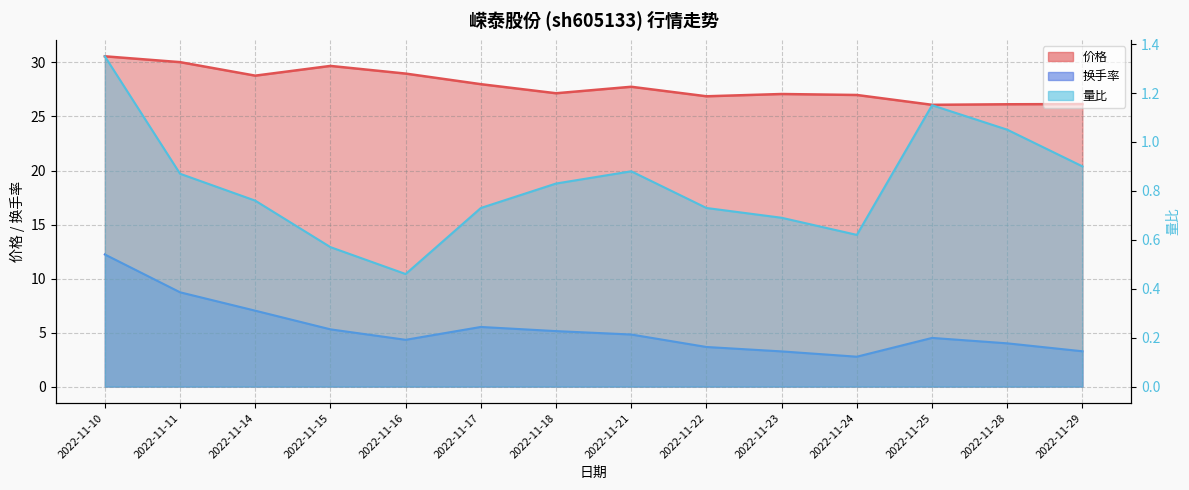

What is the sum of the 价格 values at 2022-11-22 and 2022-11-14?

55.7